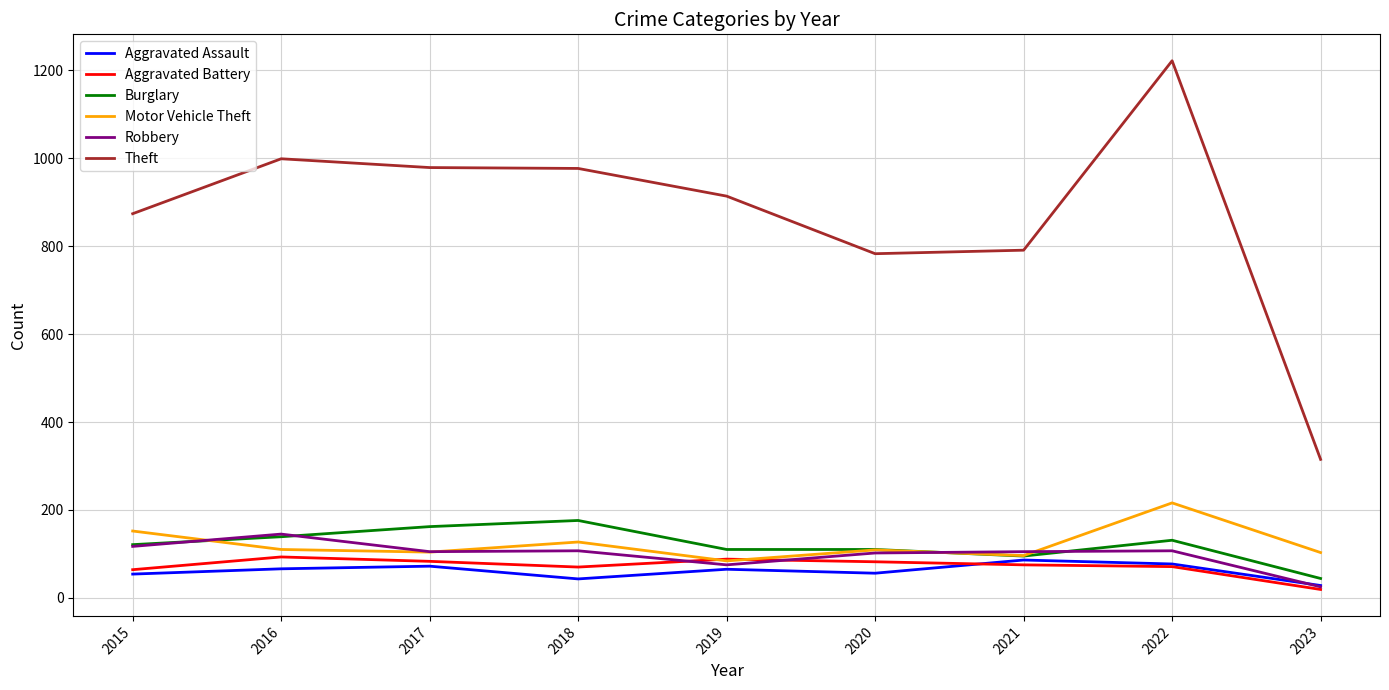

Where is the first local minimum for Aggravated Assault?

2018